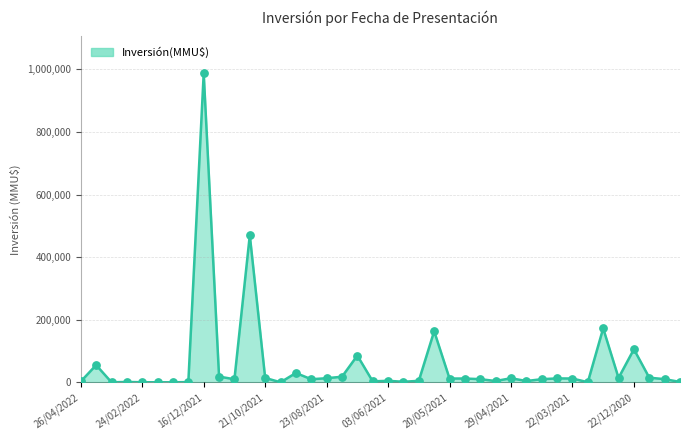

What is the difference between the maximum and minimum values?

987000